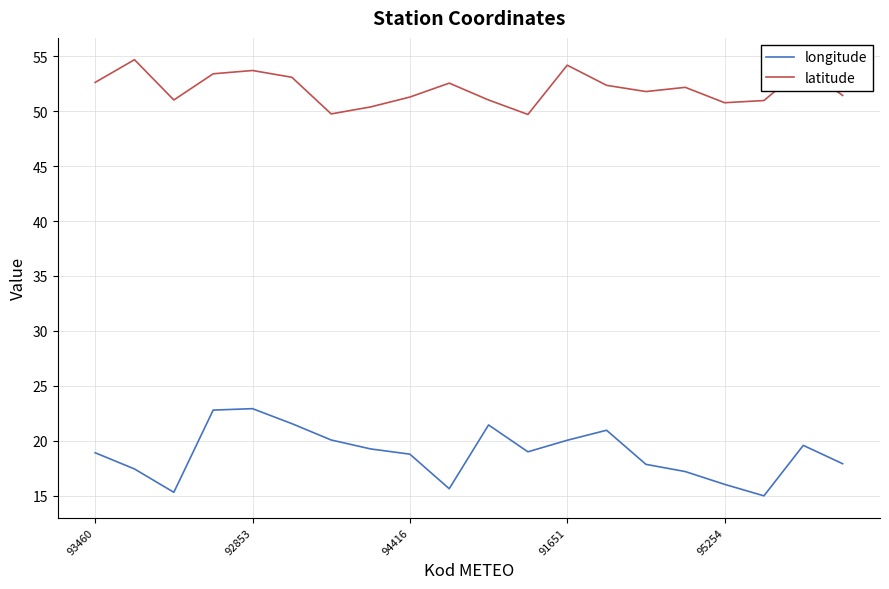

How many interior local valleys does the longitude series have?

4